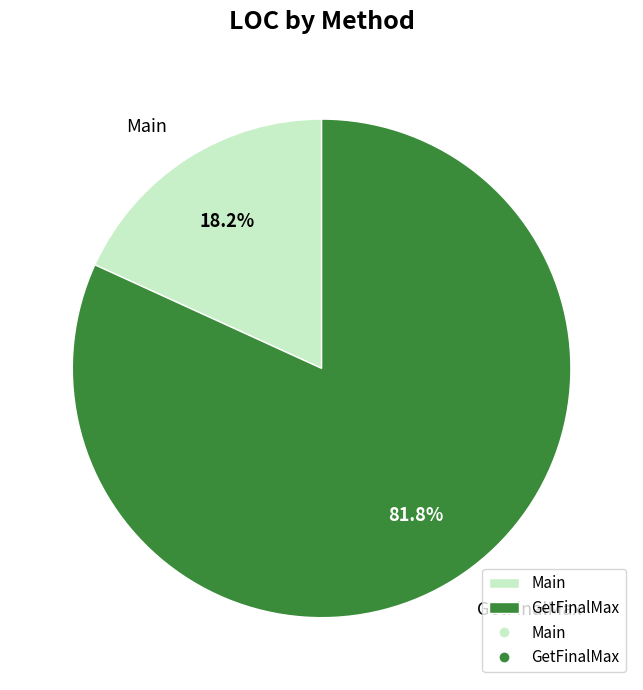

Rank the categories by value from highest to lowest.

GetFinalMax, Main